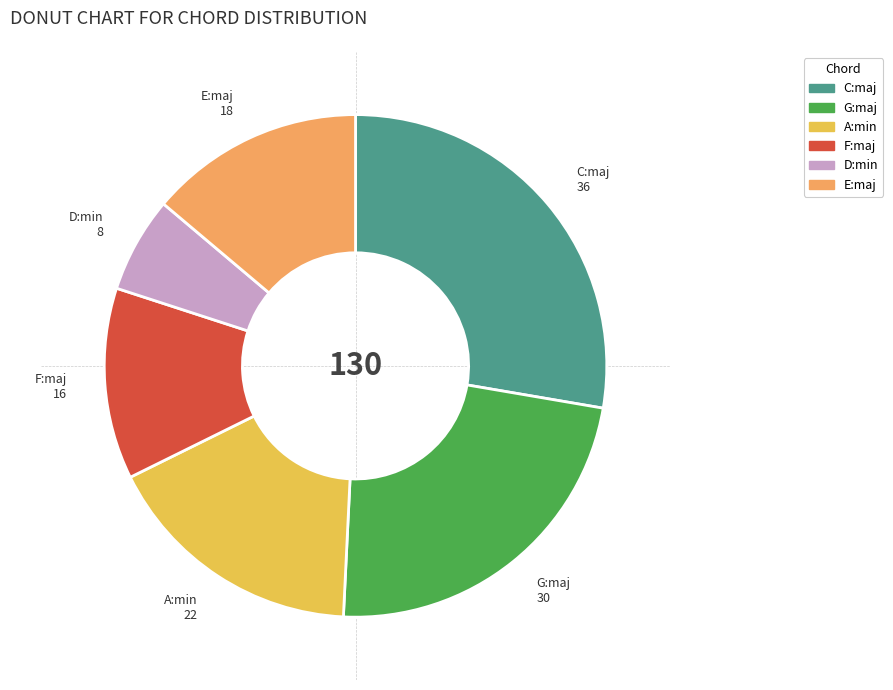

Which category has the biggest portion of the pie?

C:maj